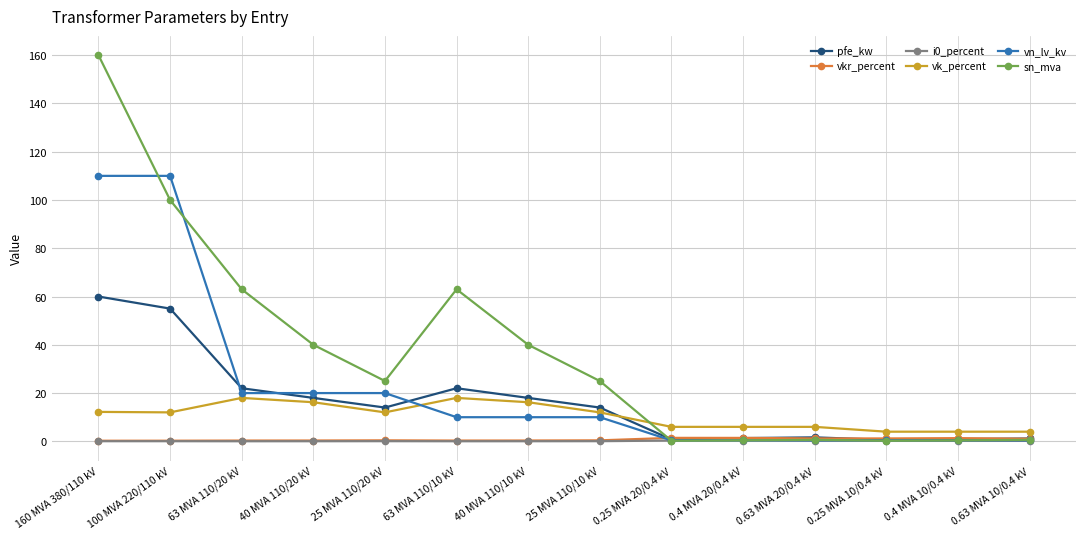

True or false: vk_percent and pfe_kw intersect in this chart.

True